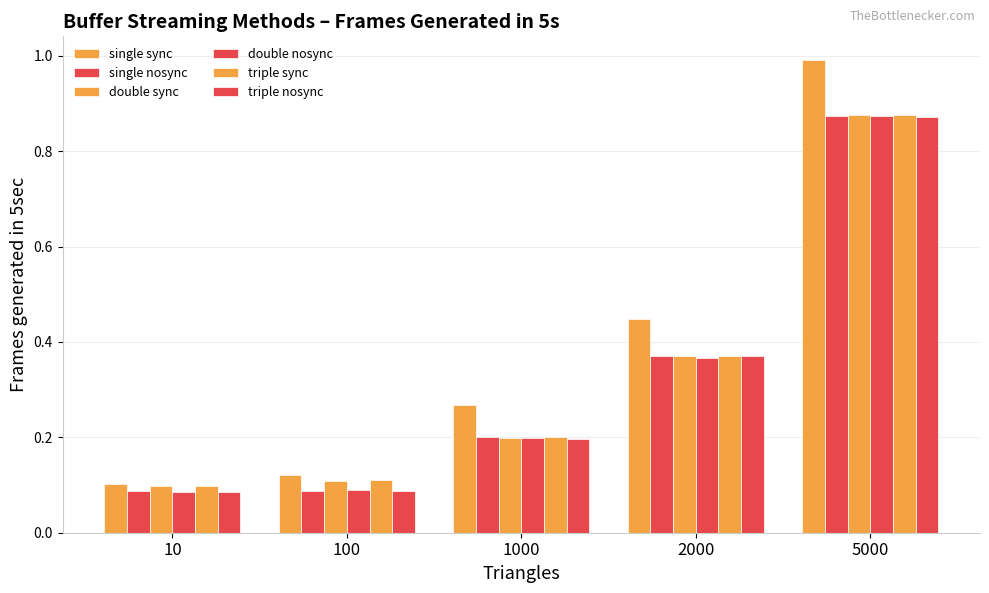

What is the highest value of the single nosync series?

0.9